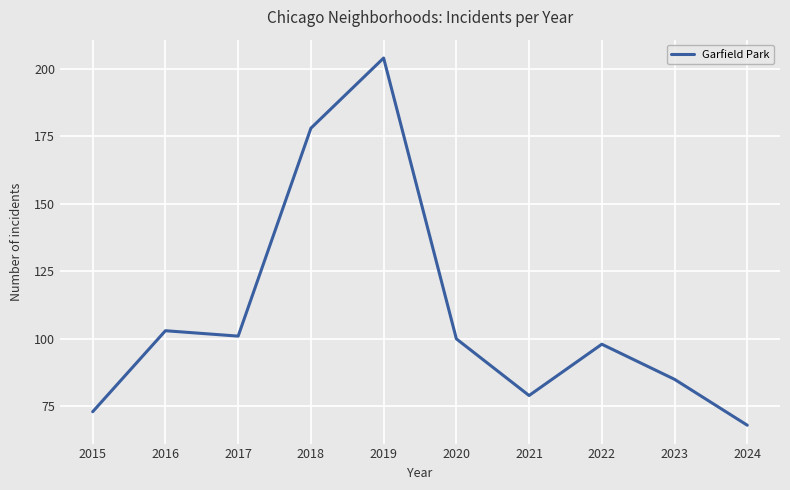

What is the difference between the maximum and minimum values?

136